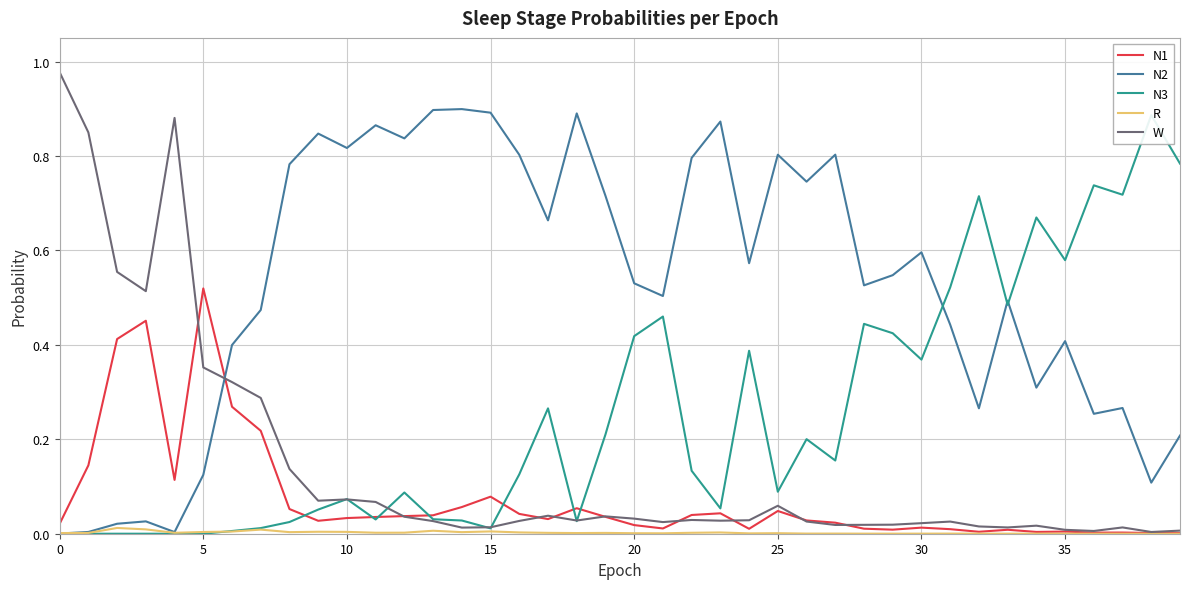

The value of N1 at 19 is 0.0. True or false?

True